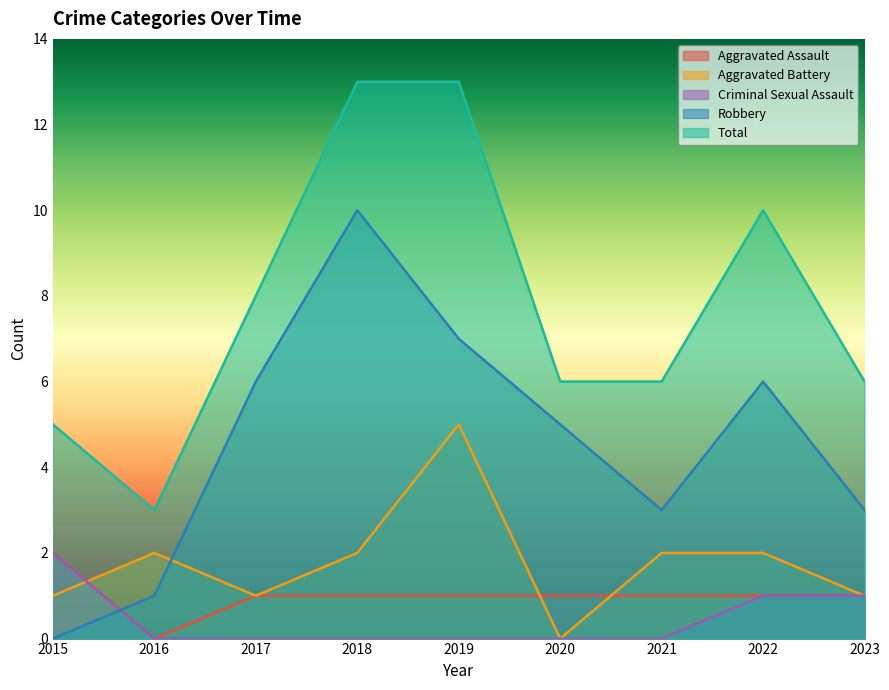

Rank the categories by Robbery value from highest to lowest.

2018, 2019, 2017, 2022, 2020, 2021, 2023, 2016, 2015